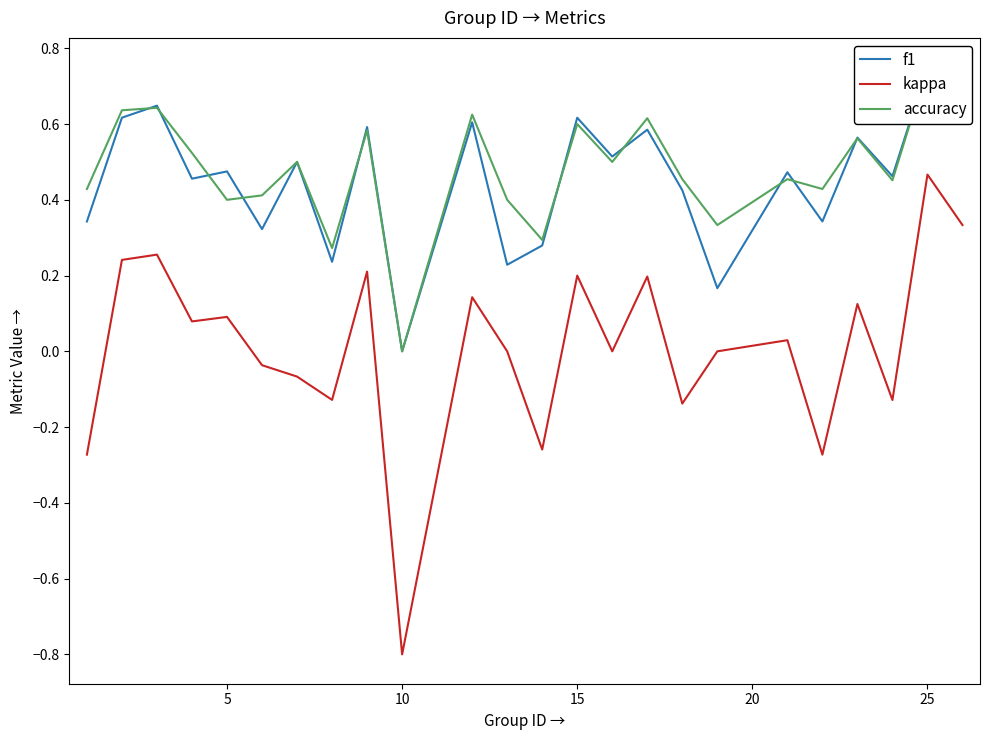

At which label does kappa reach its peak?

25